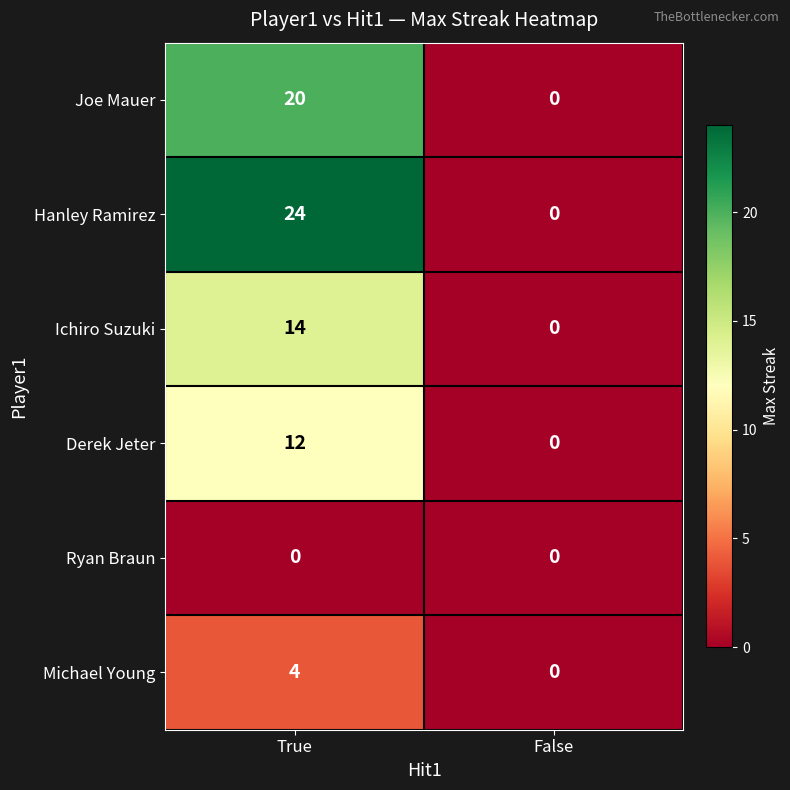

Rank the categories by Derek Jeter value from lowest to highest.

False, True